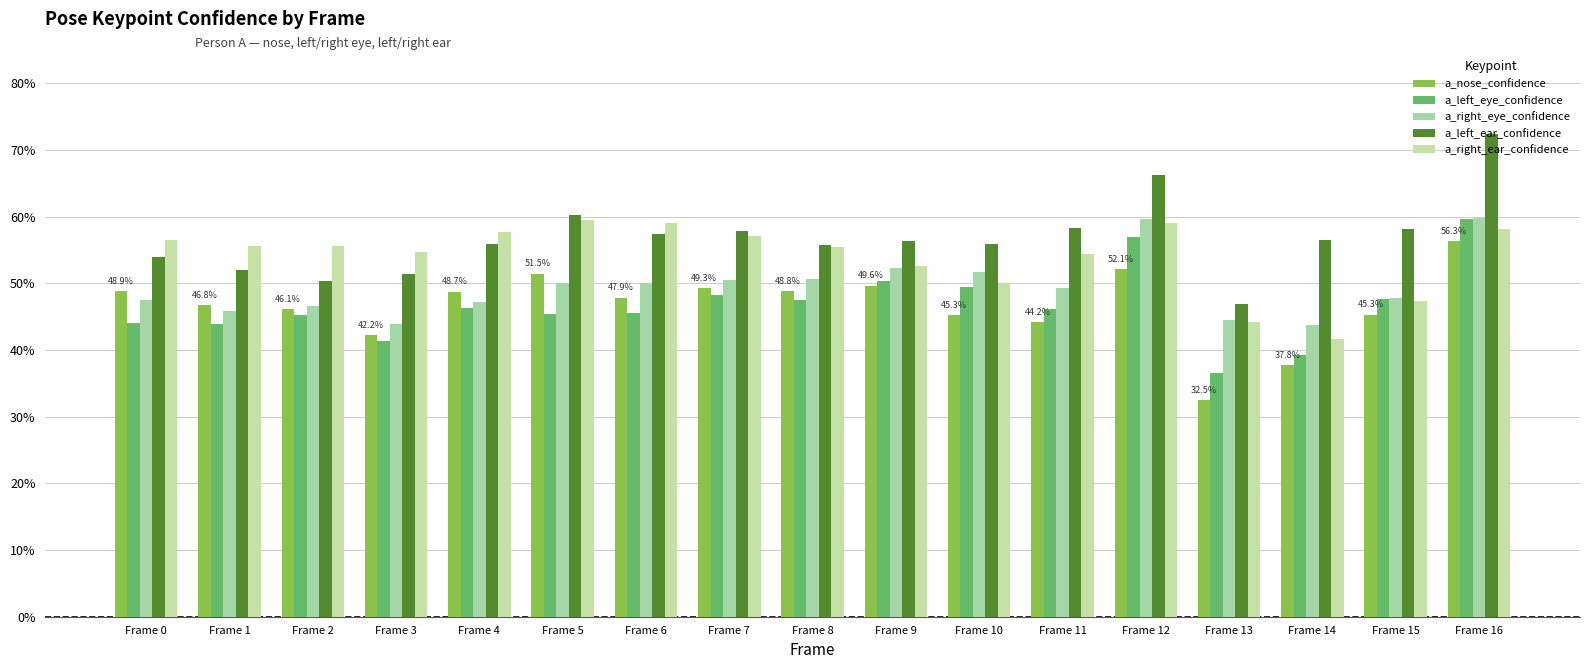

List the series in order of their peak value, highest first.

a_left_ear_confidence, a_right_eye_confidence, a_left_eye_confidence, a_right_ear_confidence, a_nose_confidence